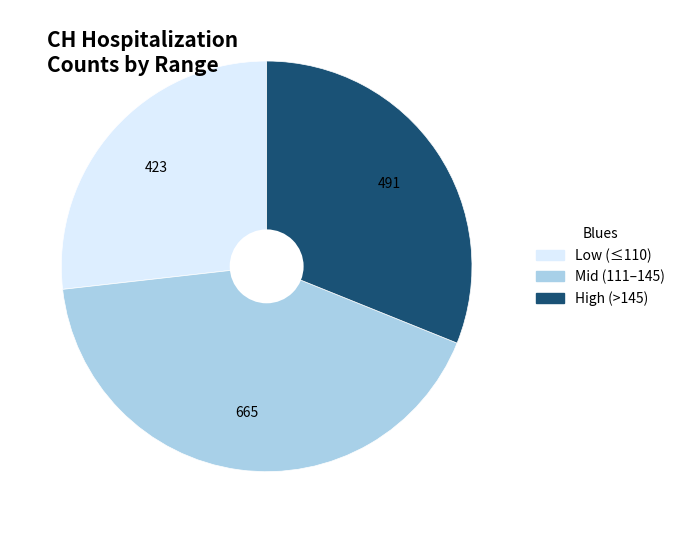

Is there any slice that represents more than half of the pie?

No